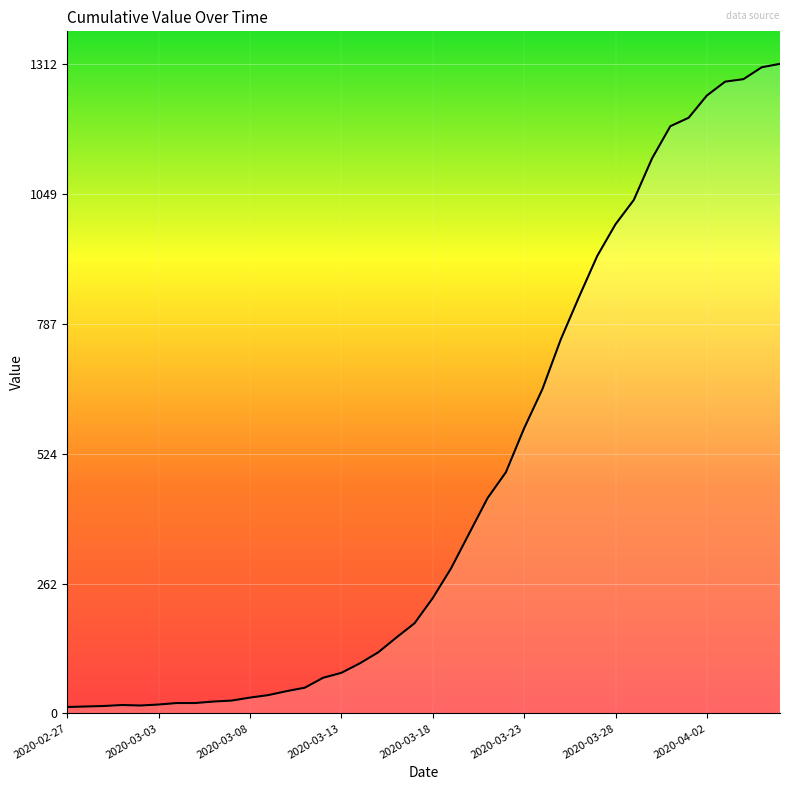

What is the maximum value shown in the chart?

1312